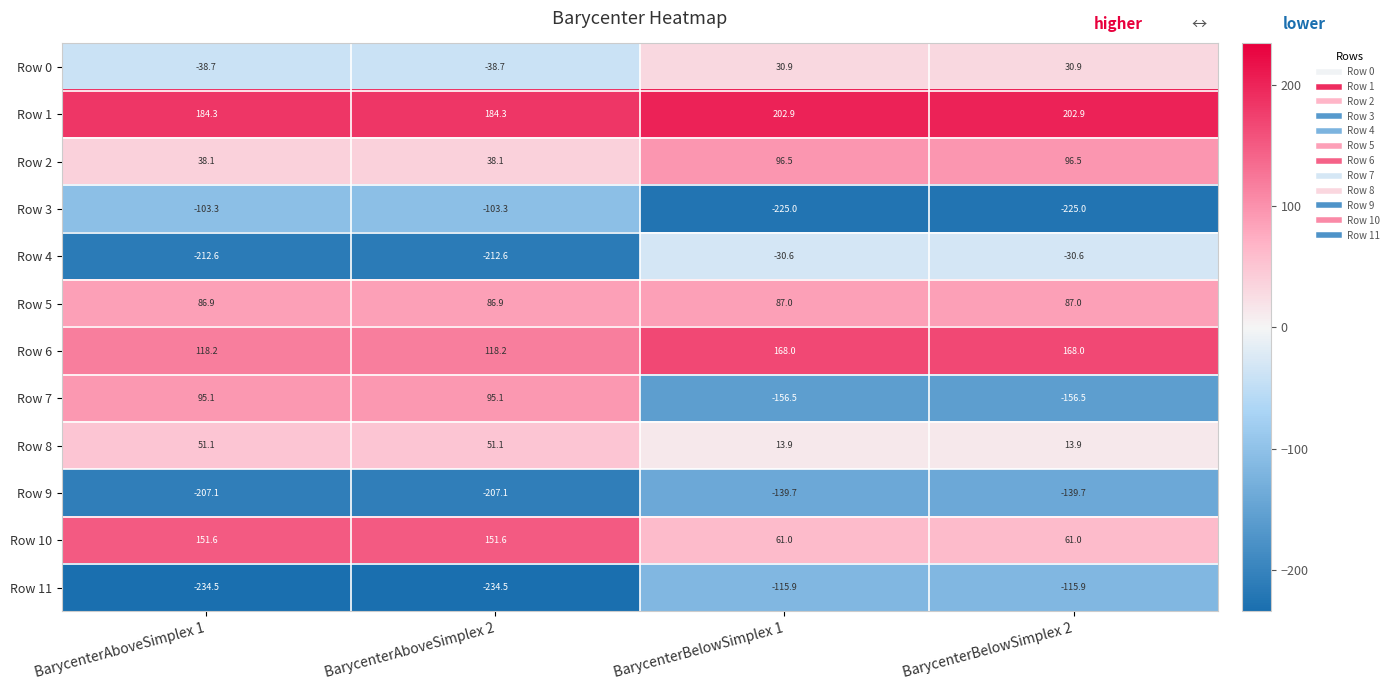

What is the minimum value shown in the chart?

-234.5